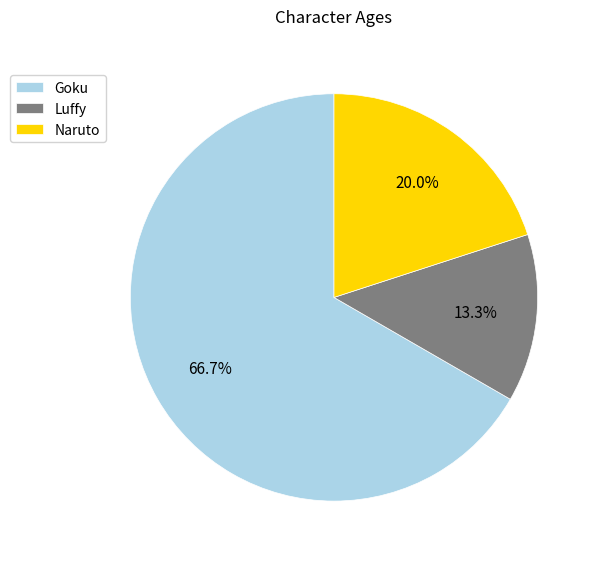

What percentage is the Goku slice, to the nearest percent?

67%